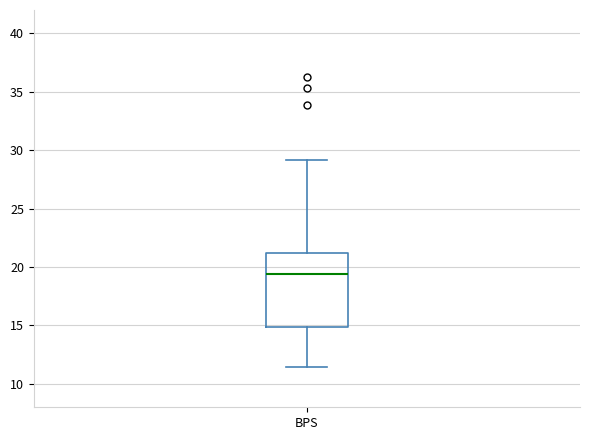

Read this box plot against the y-axis: the position of the median line, the range covered by the box, and the ends of both whiskers. The values are not printed on the chart, so give them approximately, as read against the axis.

median 19.5, box 15.0 to 21.0, whiskers 11.5 to 29.0